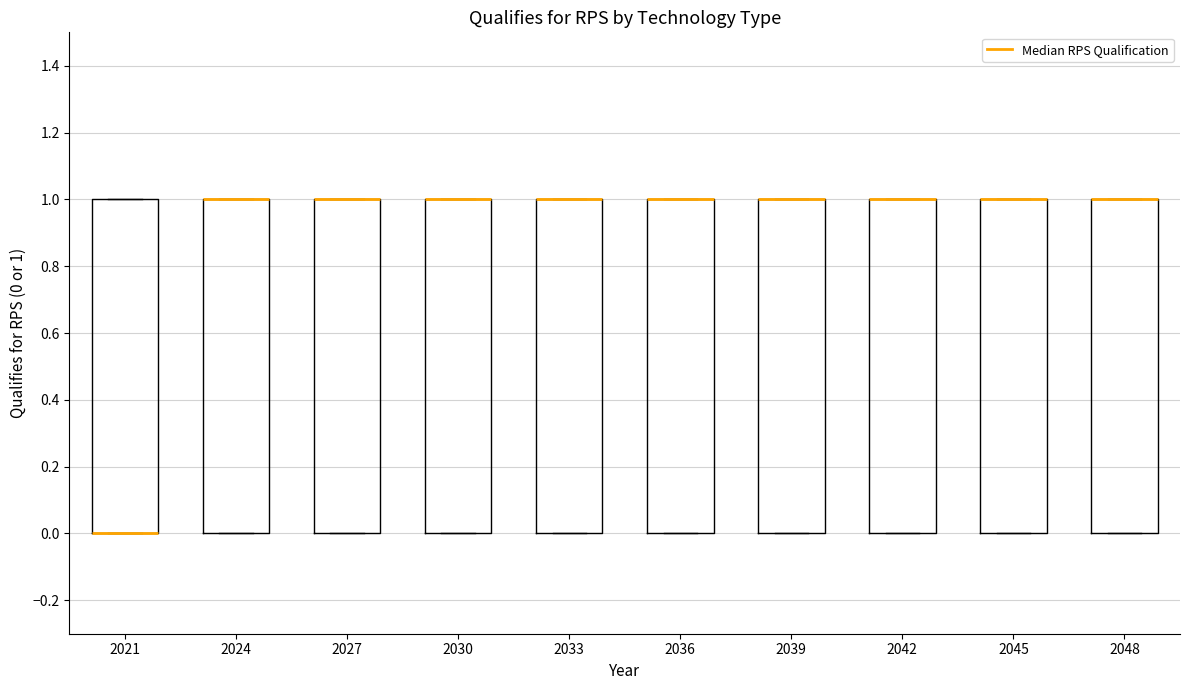

Reading left to right, read every box against the y-axis: the position of its median line, the range the box covers, and the ends of its whiskers. The values are not printed on the chart, so give them approximately, as read against the axis.

2021: median 0 (drawn on the box's lower edge), box 0 to 1, whiskers 0 to 1
2024: median 1 (drawn on the box's upper edge), box 0 to 1, whiskers 0 to 1
2027: median 1 (drawn on the box's upper edge), box 0 to 1, whiskers 0 to 1
2030: median 1 (drawn on the box's upper edge), box 0 to 1, whiskers 0 to 1
2033: median 1 (drawn on the box's upper edge), box 0 to 1, whiskers 0 to 1
2036: median 1 (drawn on the box's upper edge), box 0 to 1, whiskers 0 to 1
2039: median 1 (drawn on the box's upper edge), box 0 to 1, whiskers 0 to 1
2042: median 1 (drawn on the box's upper edge), box 0 to 1, whiskers 0 to 1
2045: median 1 (drawn on the box's upper edge), box 0 to 1, whiskers 0 to 1
2048: median 1 (drawn on the box's upper edge), box 0 to 1, whiskers 0 to 1